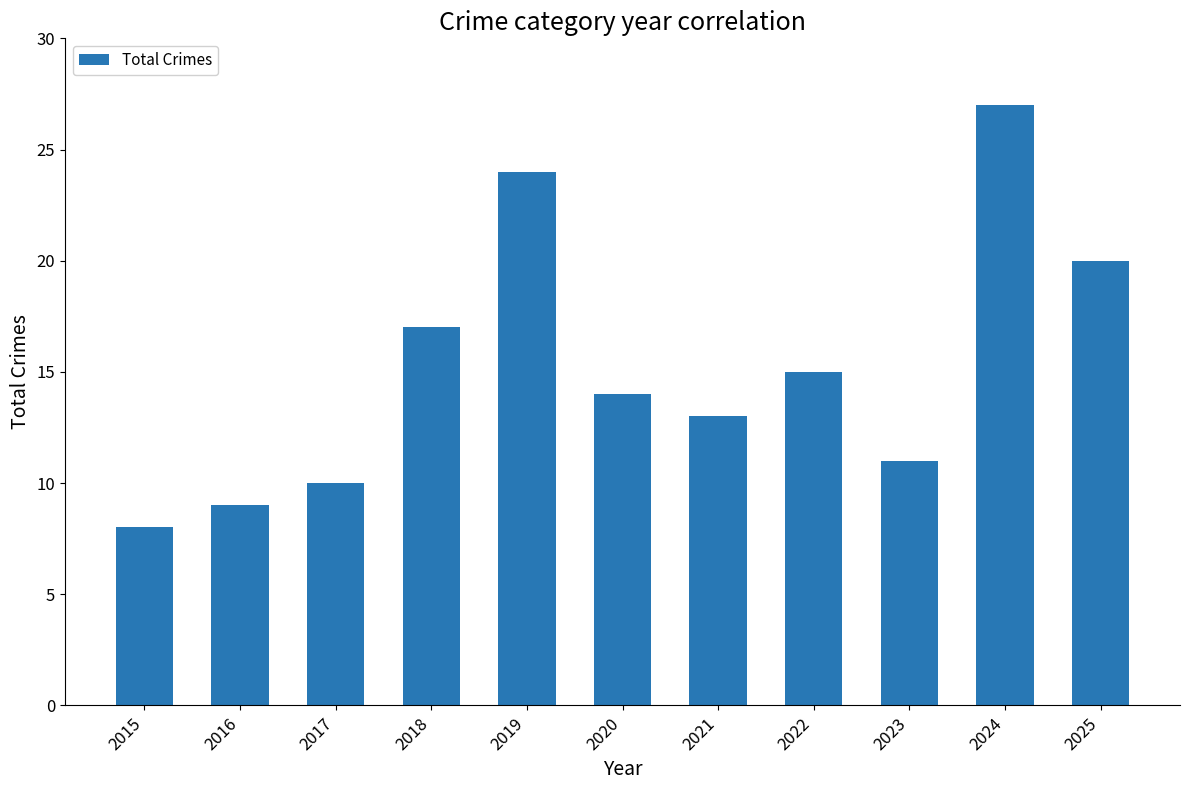

List the labels in order of value, smallest first.

2015, 2016, 2017, 2023, 2021, 2020, 2022, 2018, 2025, 2019, 2024